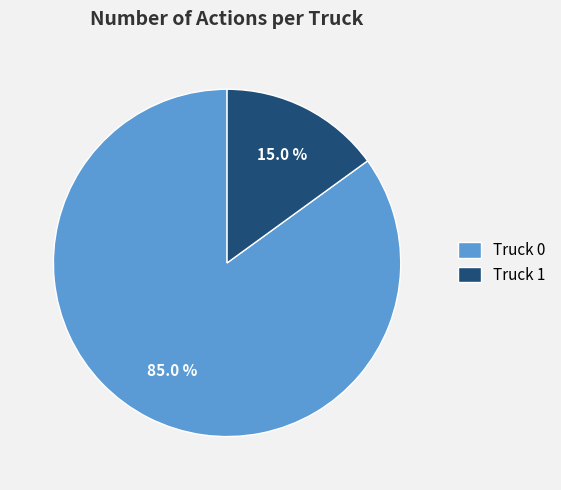

To the nearest percent, what portion does Truck 0 represent?

85%